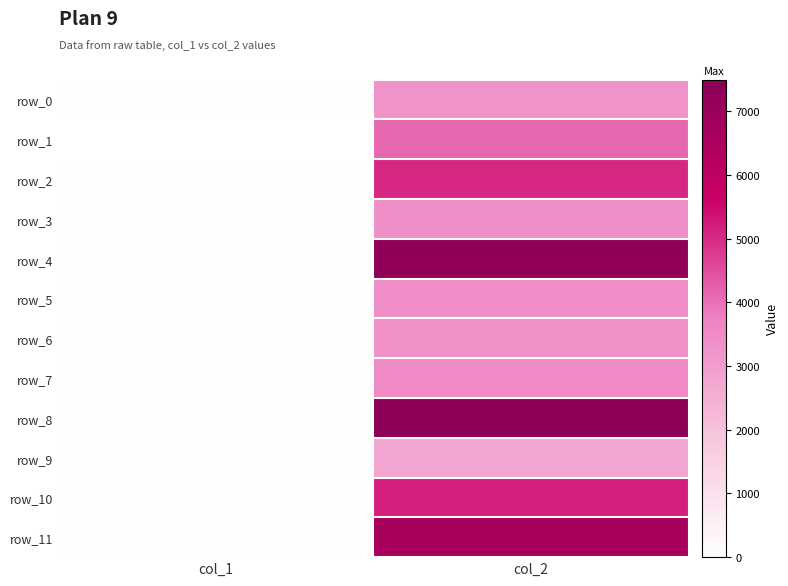

At which category is the sum across all series the highest?

col_2